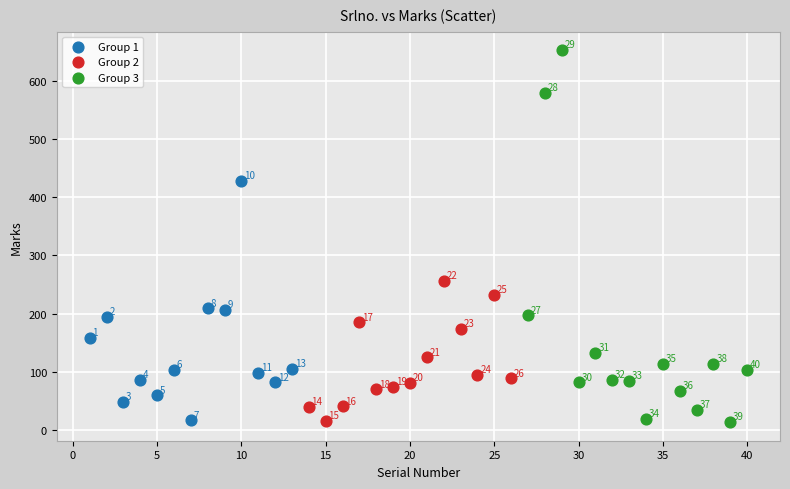

What are all the series names shown in the legend?

Group 1, Group 2, Group 3